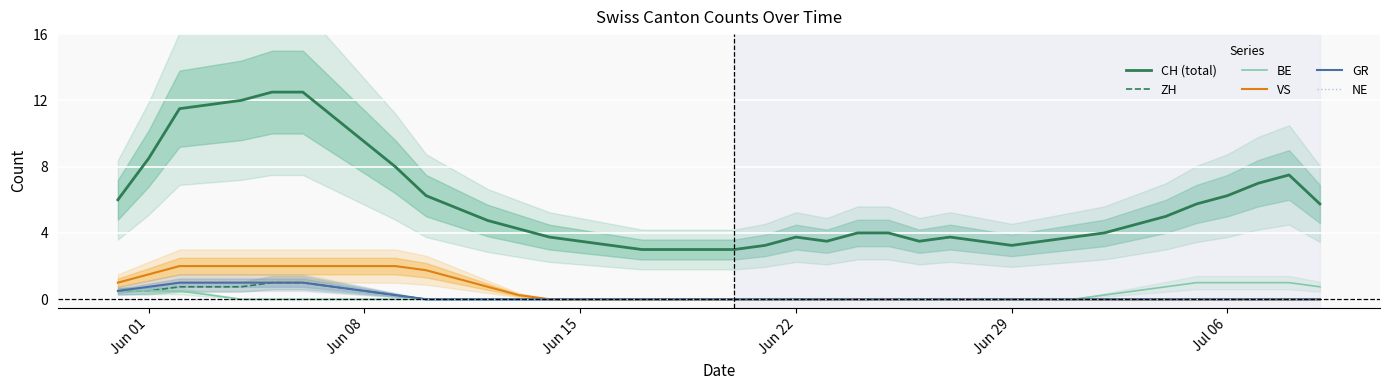

Reading left to right, list all the values displayed in this chart.

CH (total): 6.0	8.5	11.5	11.8	12.0	12.5	12.5	11.0	9.5	8.0	6.2	5.5	4.8	4.2	3.8	3.5	3.2	3.0	3.0	3.0	3.0	3.2	3.8	3.5	4.0	4.0	3.5	3.8	3.5	3.2	3.5	3.8	4.0	4.5	5.0	5.8	6.2	7.0	7.5	5.8
ZH: 0.5	0.5	0.8	0.8	0.8	1.0	1.0	0.8	0.5	0.2	0.0	0.0	0.0	0.0	0.0	0.0	0.0	0.0	0.0	0.0	0.0	0.0	0.0	0.0	0.0	0.0	0.0	0.0	0.0	0.0	0.0	0.0	0.0	0.0	0.0	0.0	0.0	0.0	0.0	0.0
BE: 0.5	0.5	0.5	0.2	0.0	0.0	0.0	0.0	0.0	0.0	0.0	0.0	0.0	0.0	0.0	0.0	0.0	0.0	0.0	0.0	0.0	0.0	0.0	0.0	0.0	0.0	0.0	0.0	0.0	0.0	0.0	0.0	0.2	0.5	0.8	1.0	1.0	1.0	1.0	0.8
VS: 1.0	1.5	2.0	2.0	2.0	2.0	2.0	2.0	2.0	2.0	1.8	1.2	0.8	0.2	0.0	0.0	0.0	0.0	0.0	0.0	0.0	0.0	0.0	0.0	0.0	0.0	0.0	0.0	0.0	0.0	0.0	0.0	0.0	0.0	0.0	0.0	0.0	0.0	0.0	0.0
GR: 0.5	0.8	1.0	1.0	1.0	1.0	1.0	0.8	0.5	0.2	0.0	0.0	0.0	0.0	0.0	0.0	0.0	0.0	0.0	0.0	0.0	0.0	0.0	0.0	0.0	0.0	0.0	0.0	0.0	0.0	0.0	0.0	0.0	0.0	0.0	0.0	0.0	0.0	0.0	0.0
NE: 0.0	0.0	0.0	0.0	0.0	0.0	0.0	0.0	0.0	0.0	0.0	0.0	0.0	0.0	0.0	0.0	0.0	0.0	0.0	0.0	0.0	0.0	0.0	0.0	0.0	0.0	0.0	0.0	0.0	0.0	0.0	0.0	0.0	0.0	0.0	0.0	0.0	0.0	0.0	0.0